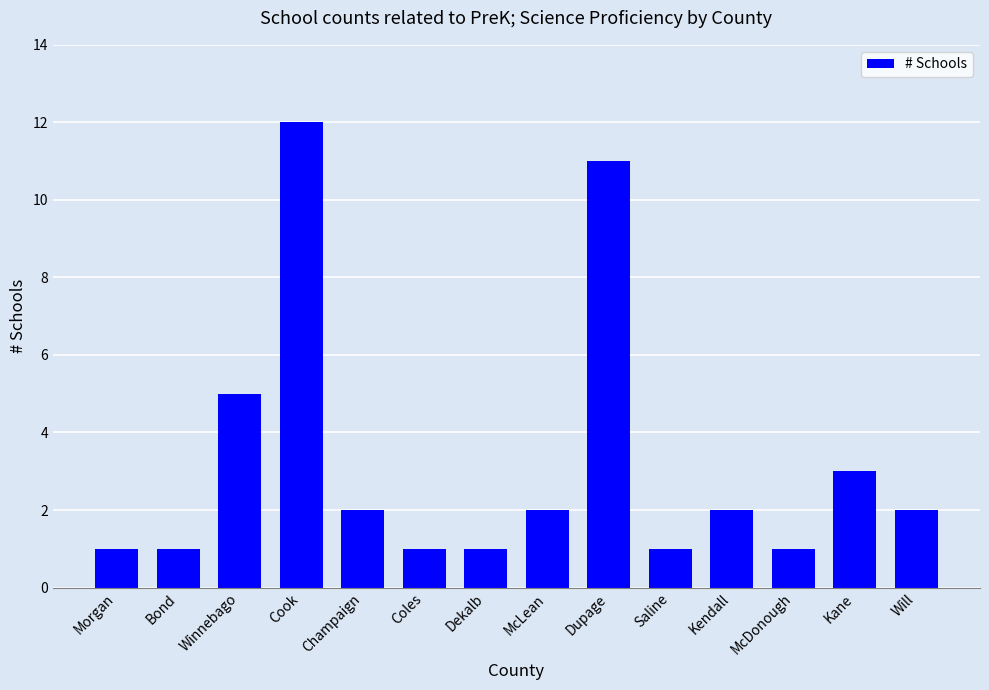

At which label is the value closest to 6?

Winnebago